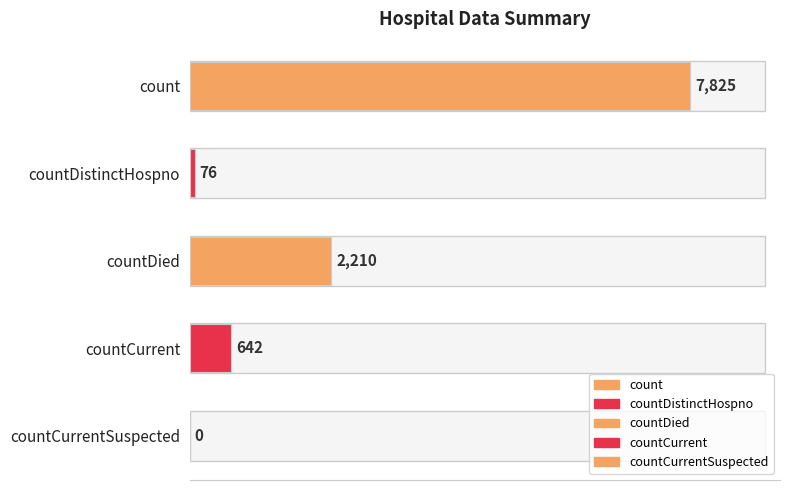

The value at countCurrent is 642. True or false?

True